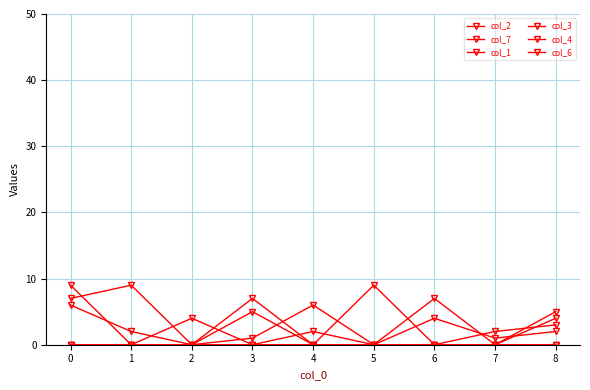

True or false: col_4 and col_2 cross at least once.

True